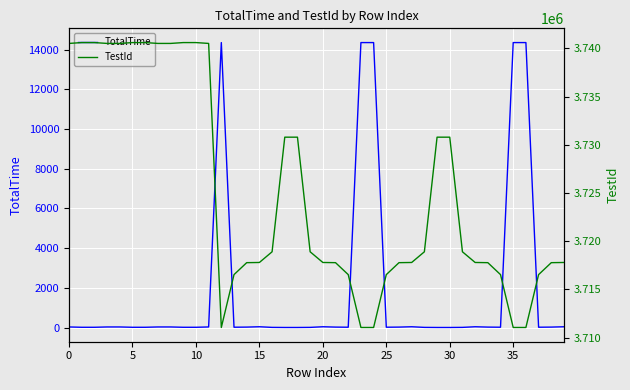

True or false: TotalTime and TestId cross at least once.

False